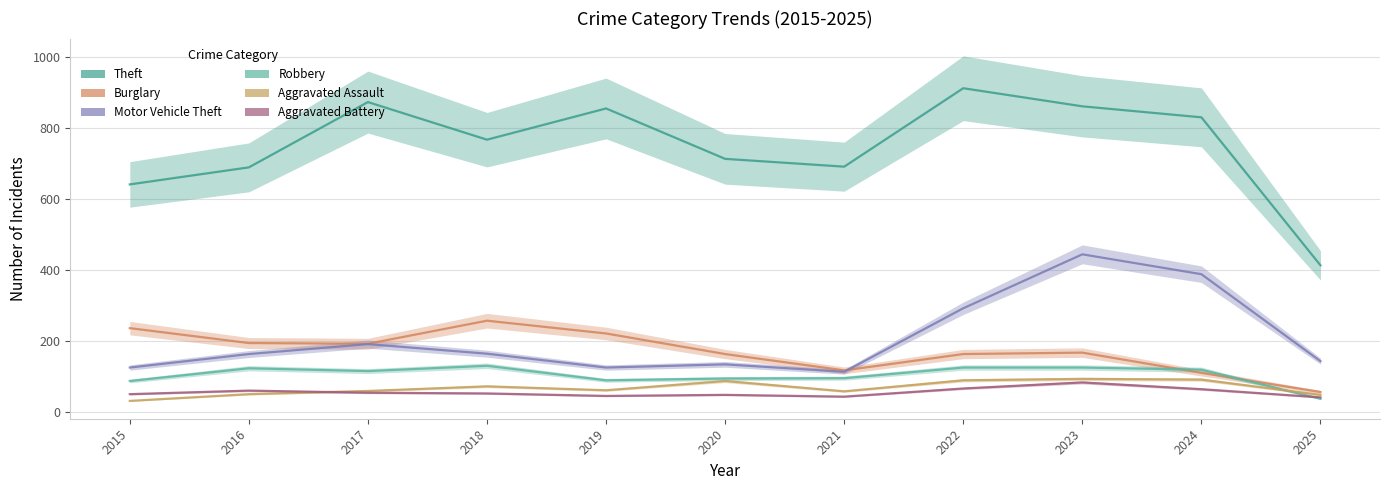

At which label does Aggravated Assault first exceed 61?

2018